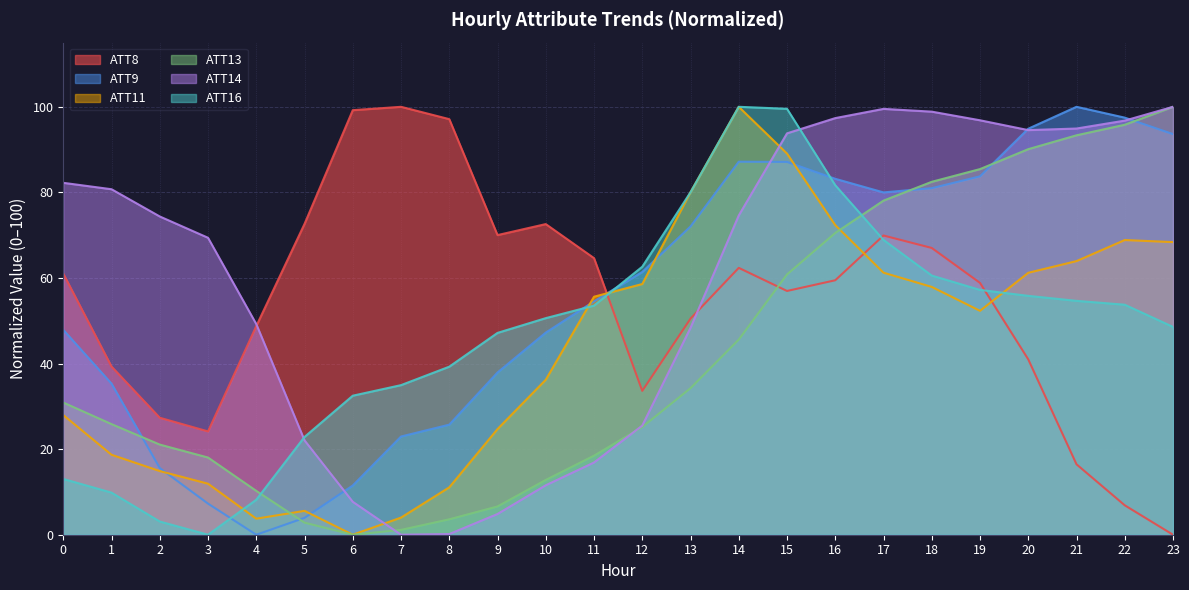

Does the chart have visible grid lines?

Yes